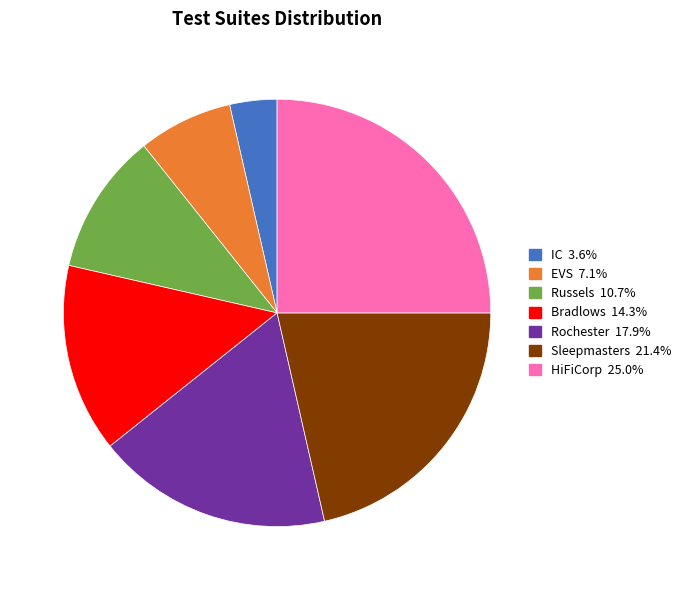

True or false: Bradlows accounts for 14% of the total.

True